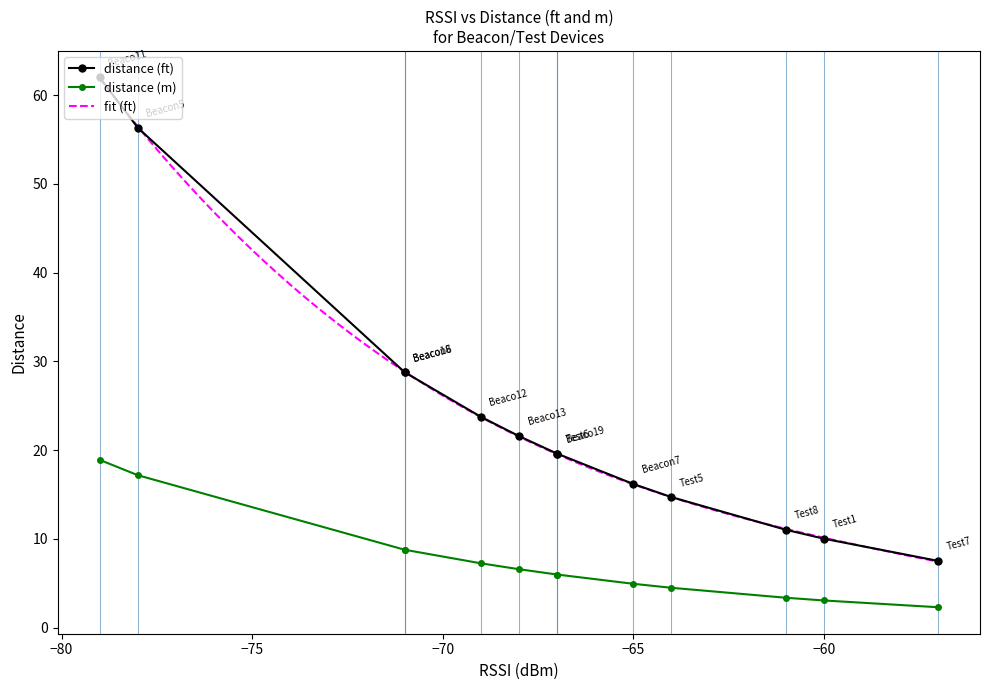

True or false: distance (m) and distance (ft) intersect in this chart.

False